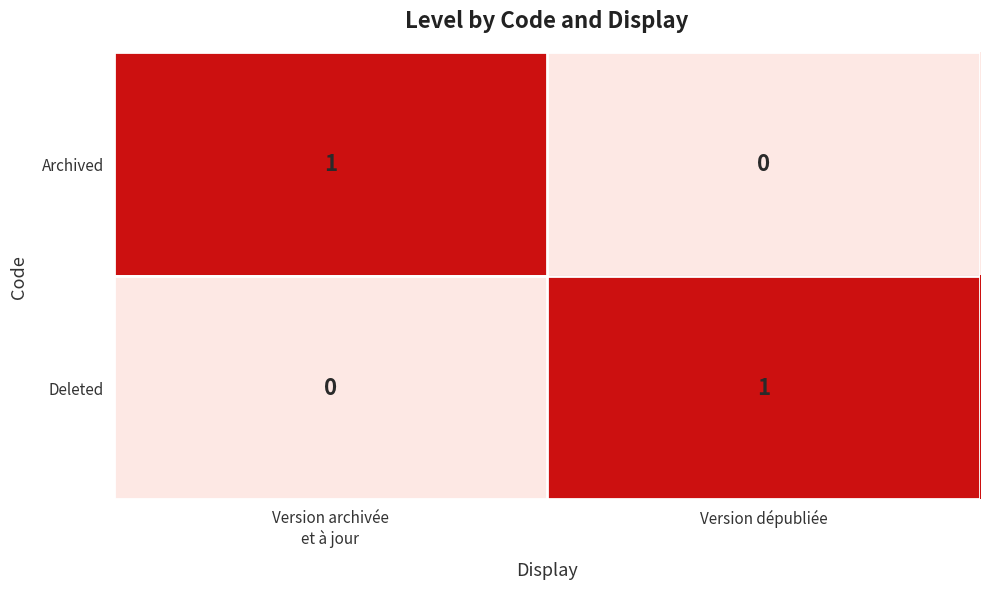

Is it true that Archived equals 1.1 at Version archivée et à jour?

True